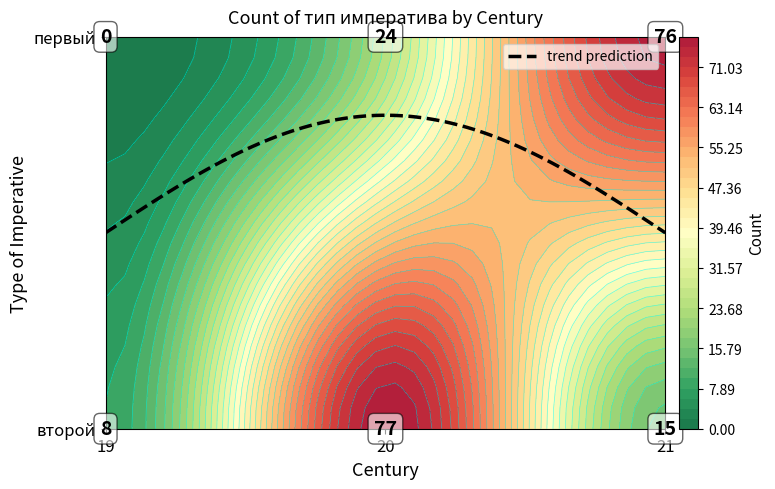

True or false: первый has a value of 0 at 19.

True